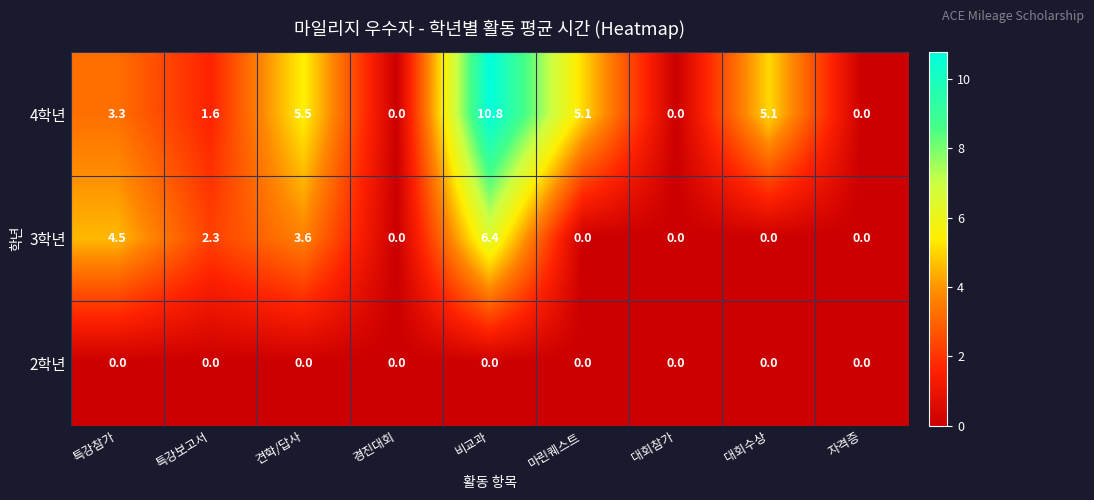

Rank the series by their maximum value, from lowest to highest.

2학년, 3학년, 4학년